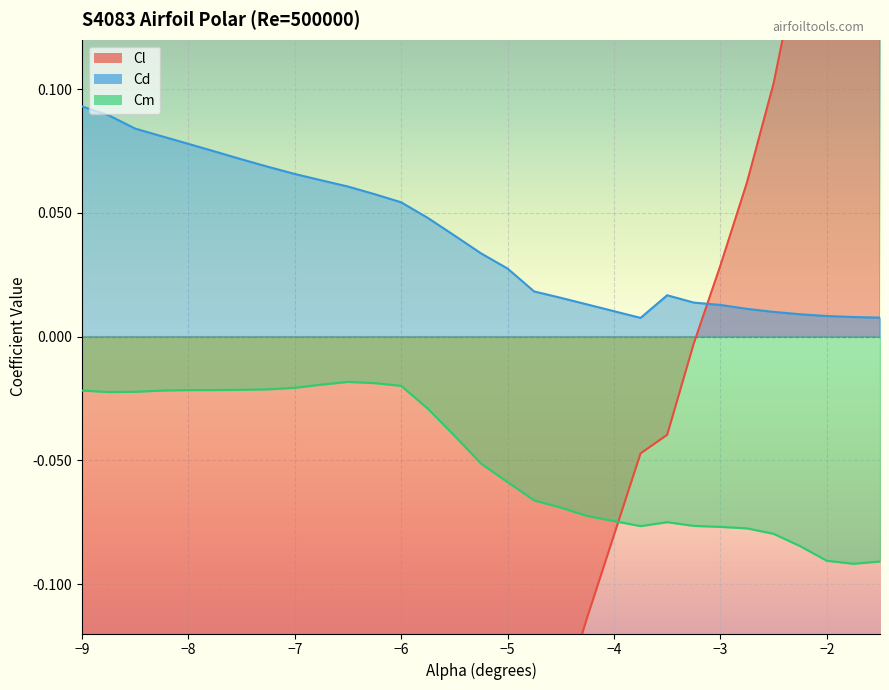

True or false: Cm and Cd cross at least once.

False